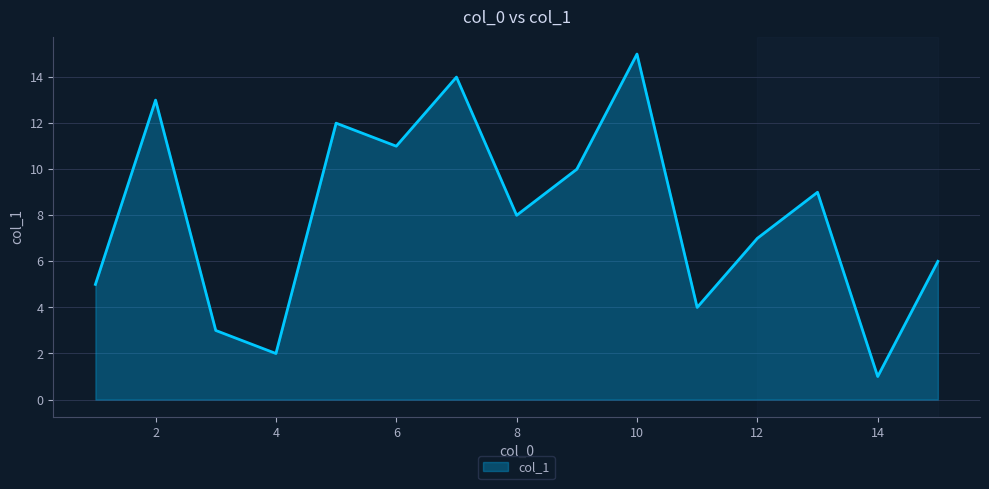

What is the sum of all values?

120